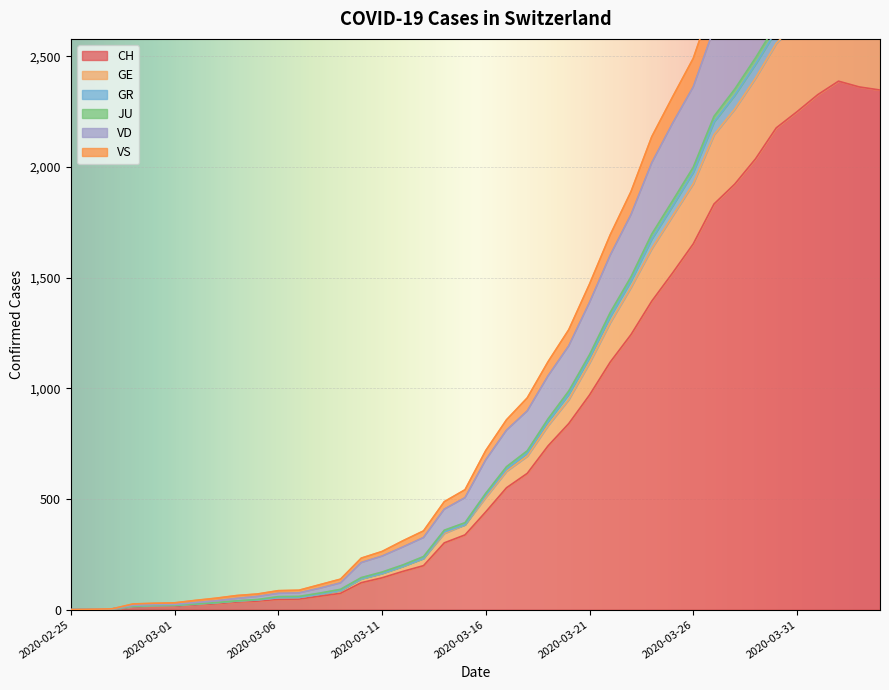

Where does the CH series first go above 442?

2020-03-17